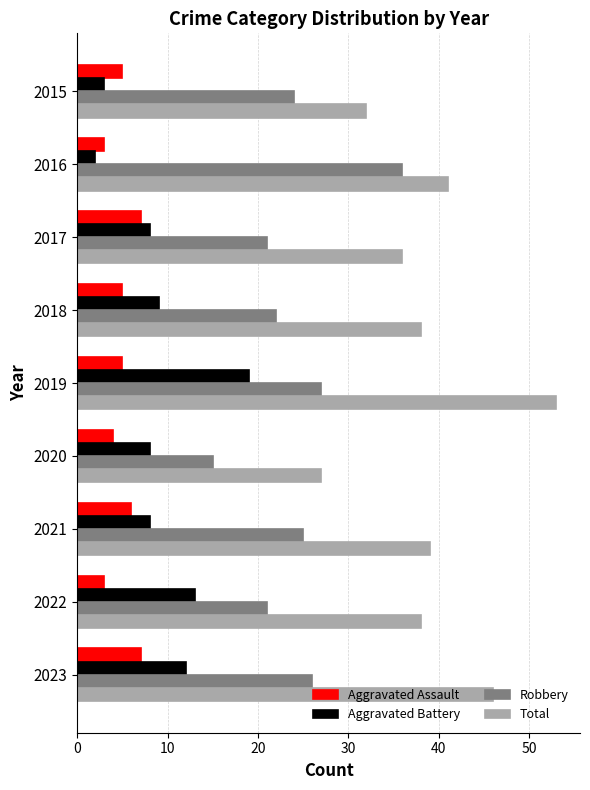

What is the average value of the Aggravated Battery series?

9